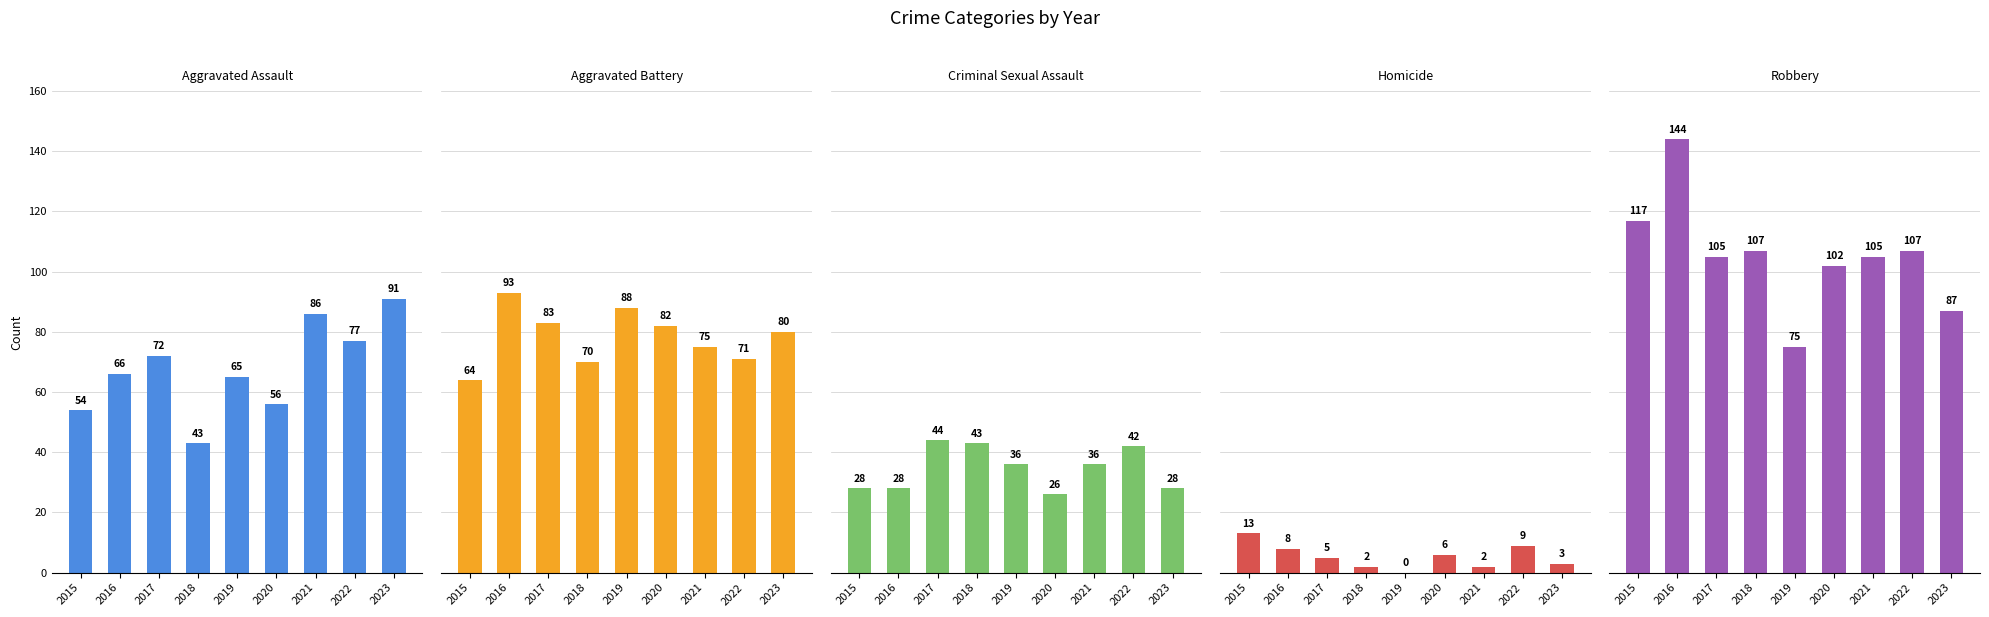

Which series changed the most between 2021 and 2022?

Aggravated Assault